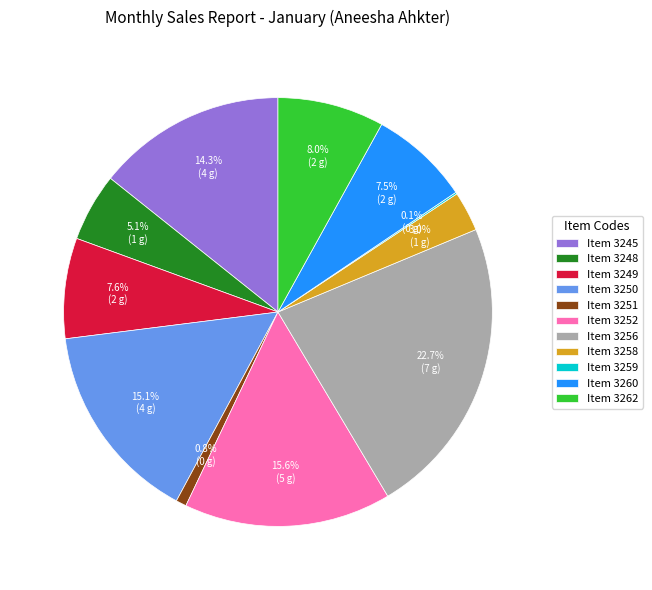

Which slice is the largest?

Item 3256